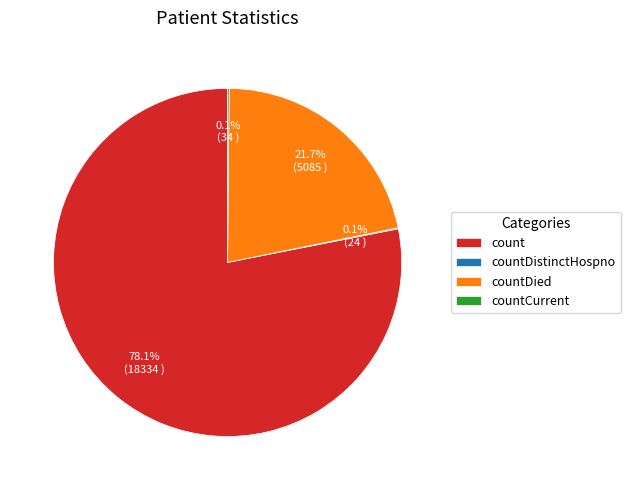

What is the total percentage of count and countDied?

99.8%